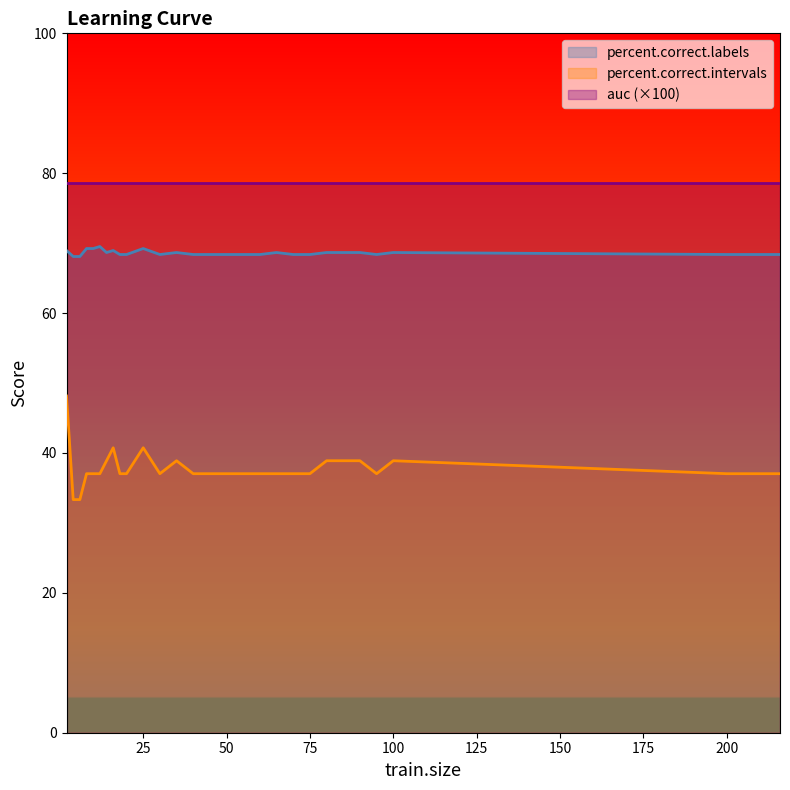

True or false: percent.correct.intervals and percent.correct.labels intersect in this chart.

False